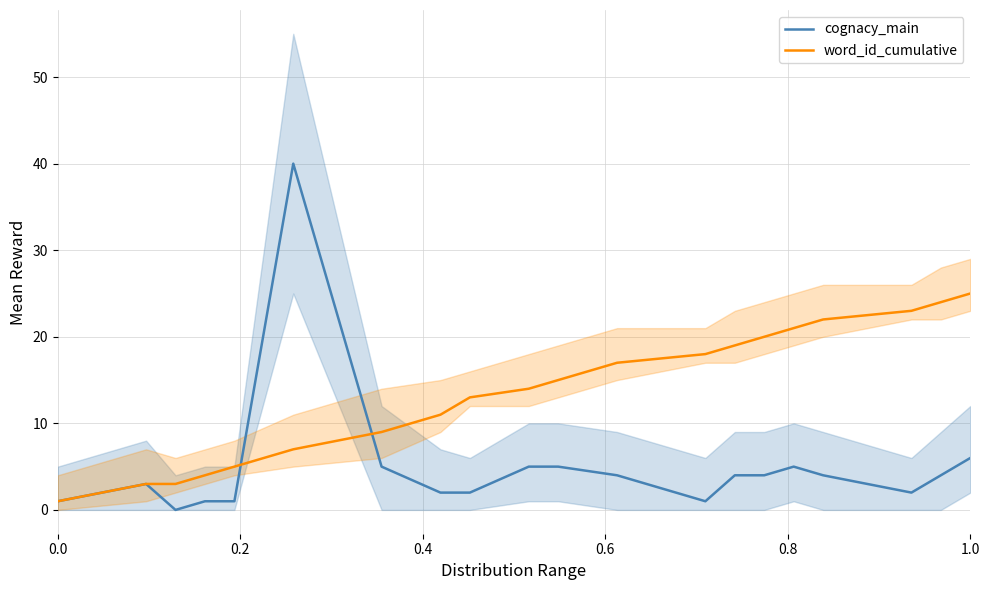

What is the highest value of the word_id_cumulative series?

25